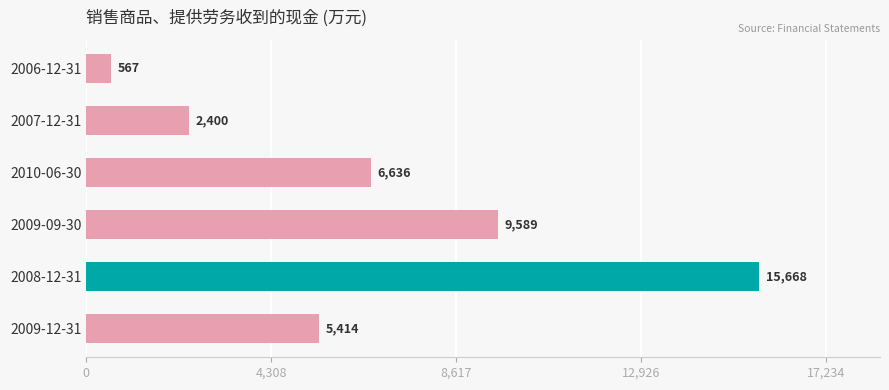

What is the difference between the maximum and minimum values?

15101